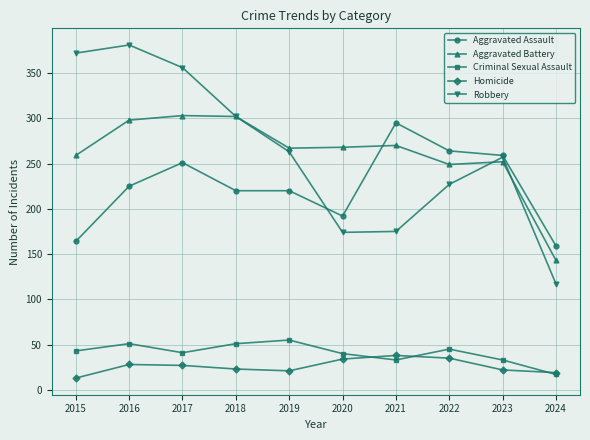

At how many categories does at least one series exceed 236?

9